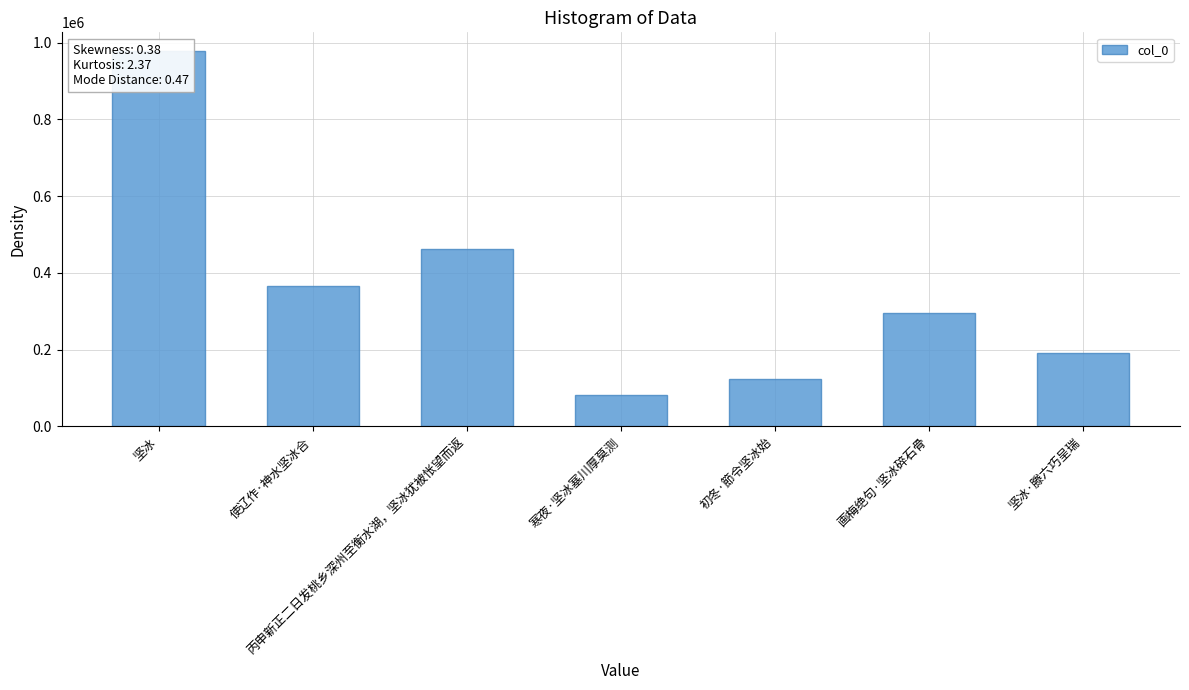

What is the label of the 3rd bar from the right?

初冬·節令坚冰始